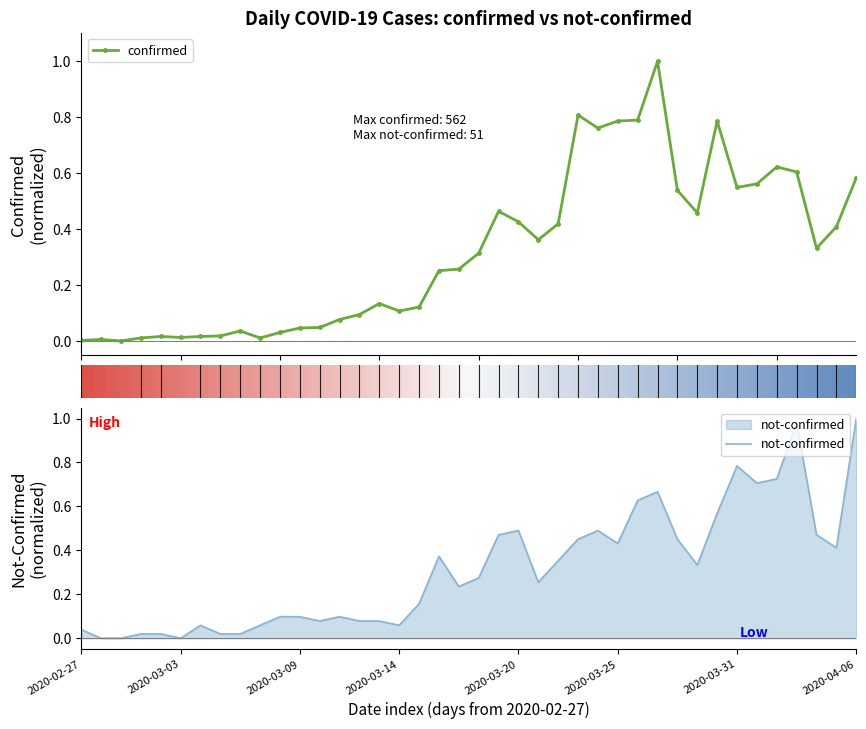

How many positive values does the not-confirmed series have?

37